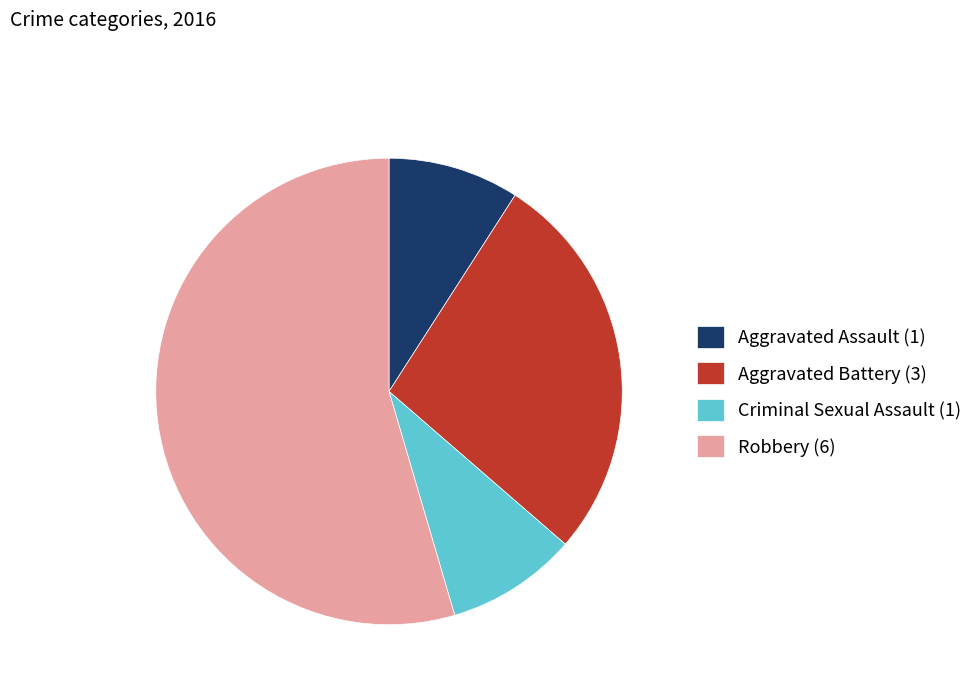

Does Robbery account for over 50% of the chart?

Yes